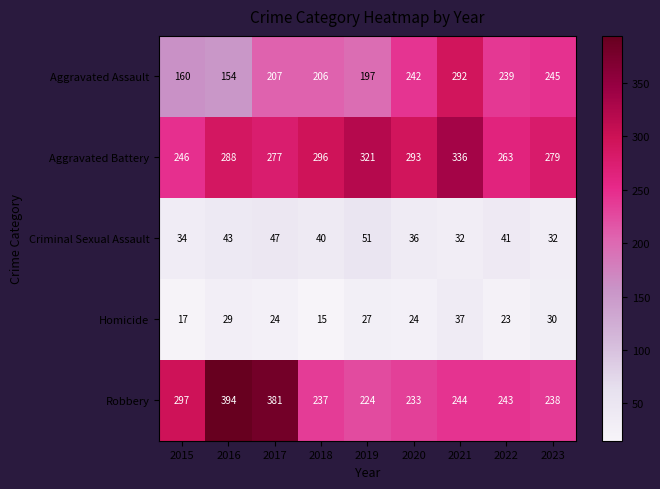

What is the smallest value displayed?

15